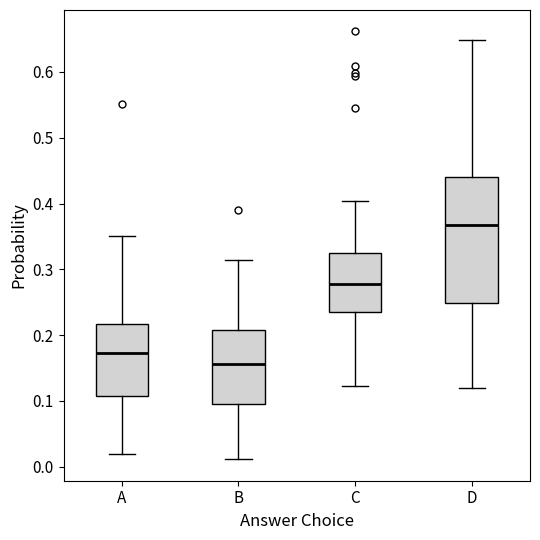

Where is the upper edge of the box for D on the y-axis? The values are not printed on the chart, so give them approximately, as read against the axis.

0.44